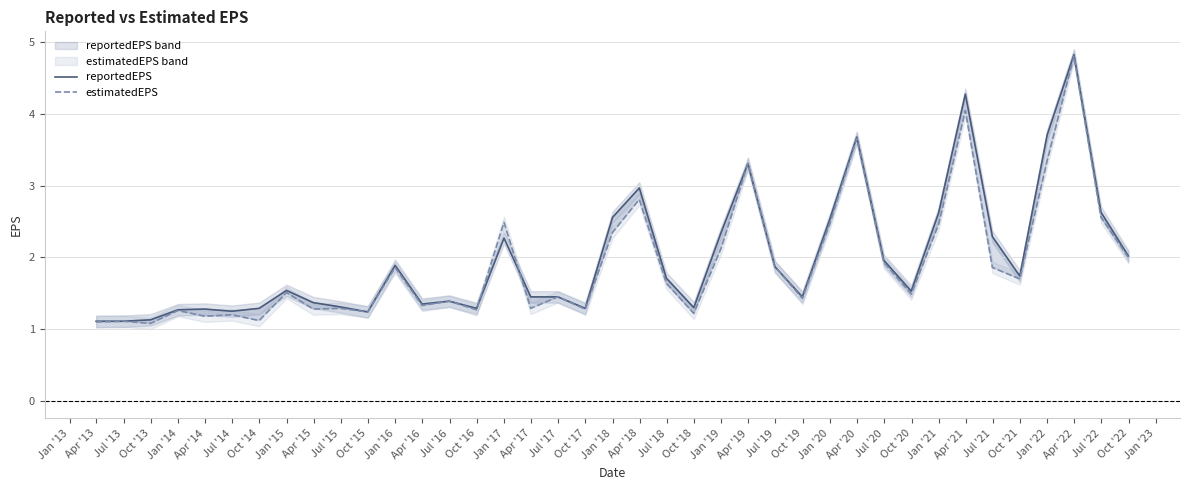

At Jan '13, list the series in order from largest to smallest.

reportedEPS, estimatedEPS